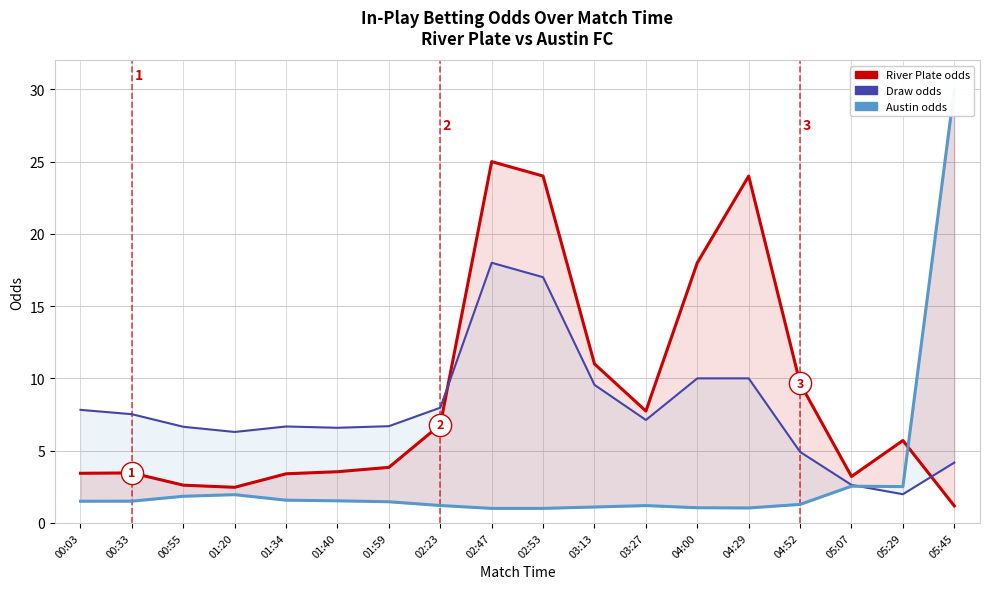

In Draw, how many points are lower than both neighbors (excluding endpoints)?

4